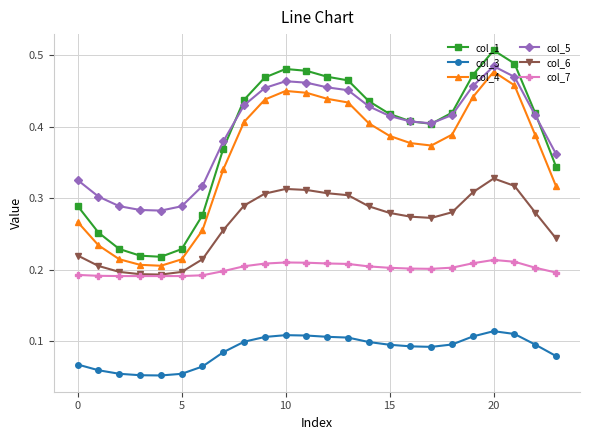

Count the col_4 values in the range 0 to 1.

24